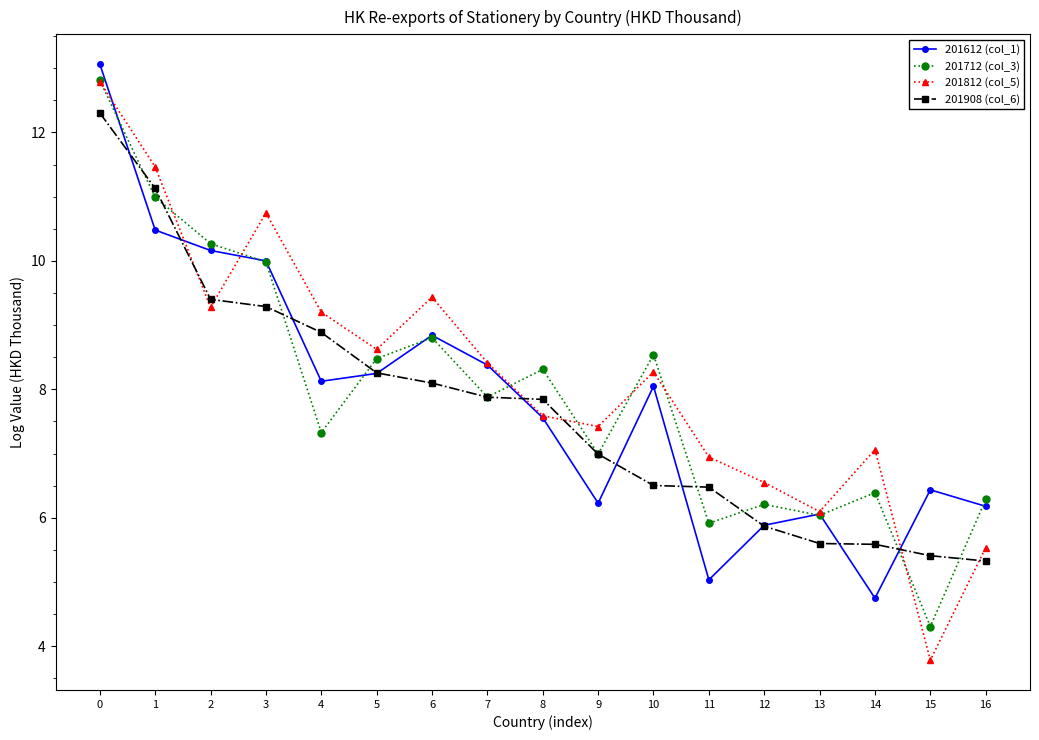

At which label does 201712 (col_3) reach its minimum?

15